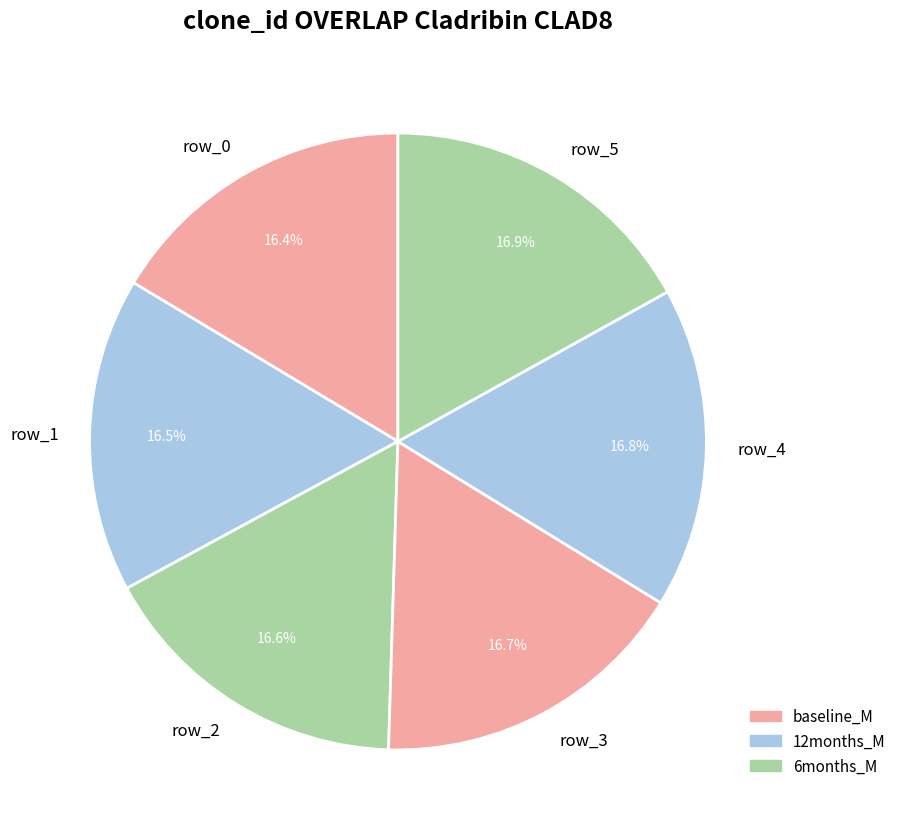

What is the total percentage of row_0 and row_3?

33.1%